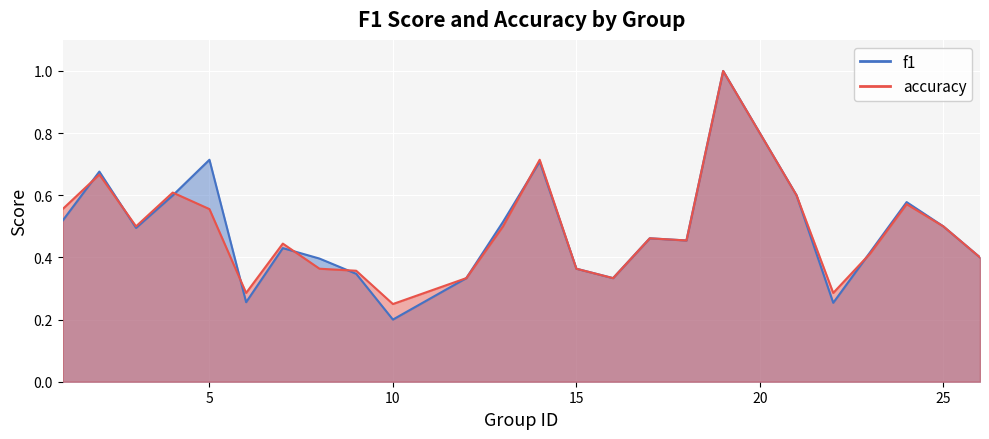

At how many categories does at least one series exceed 0?

24